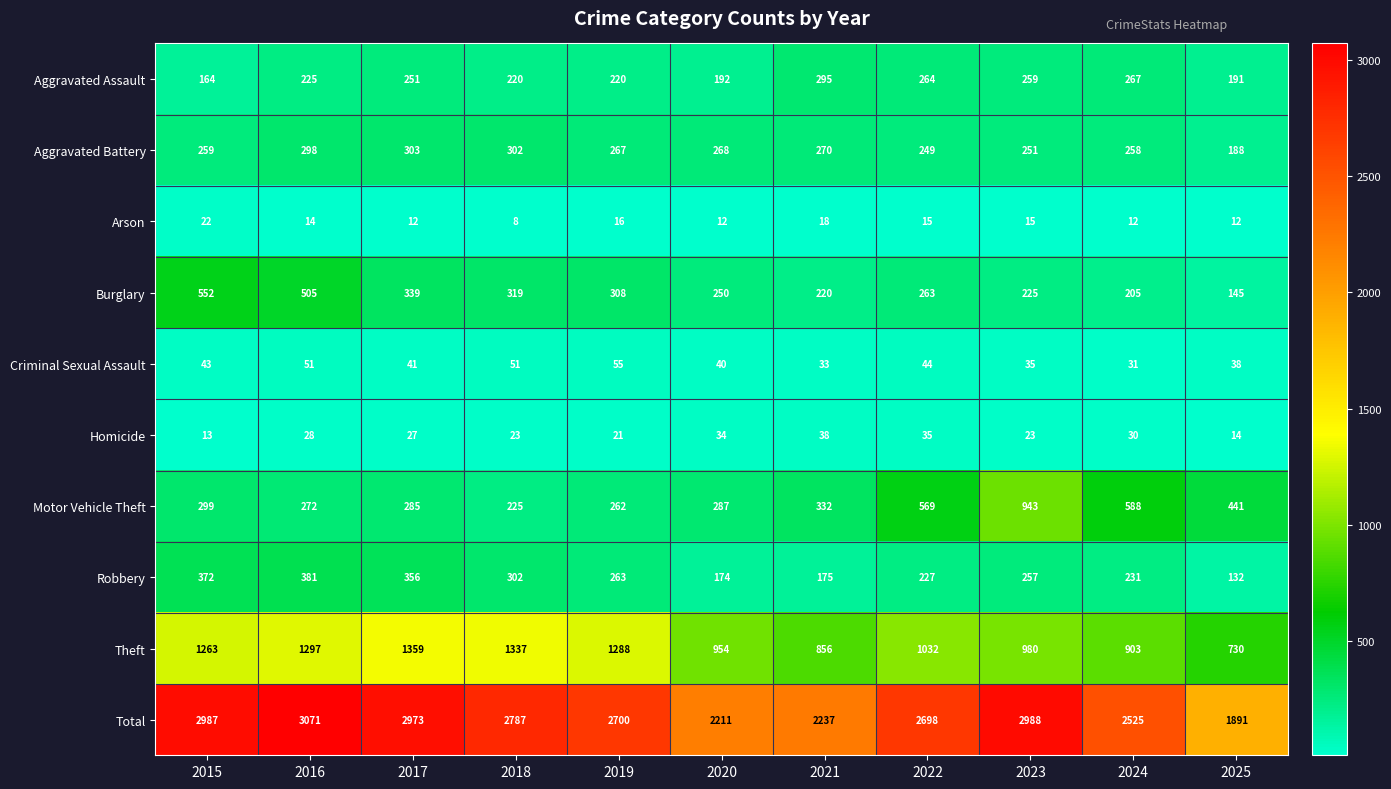

At how many categories does at least one series exceed 1460?

11